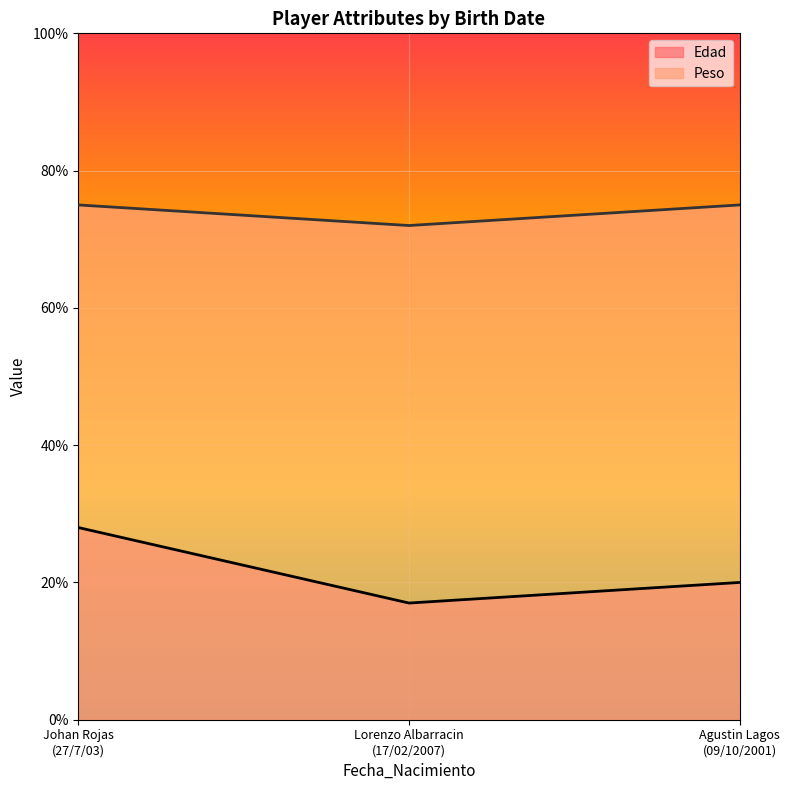

Rank the series by their average value, from highest to lowest.

Peso, Edad